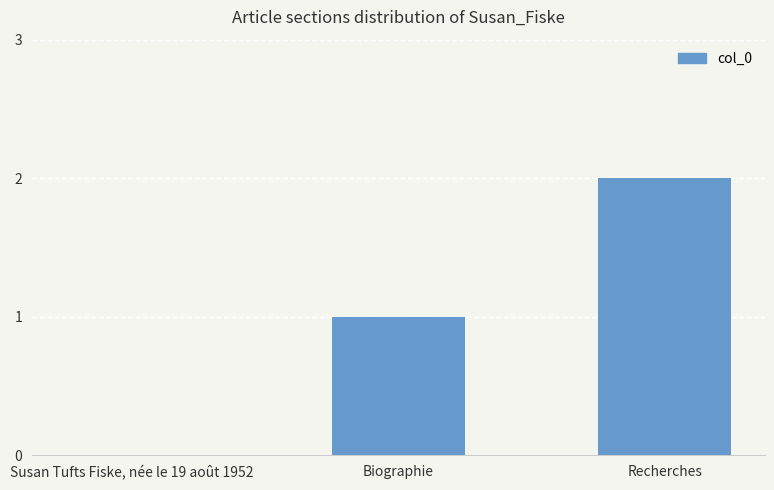

How many data points does each series have?

3